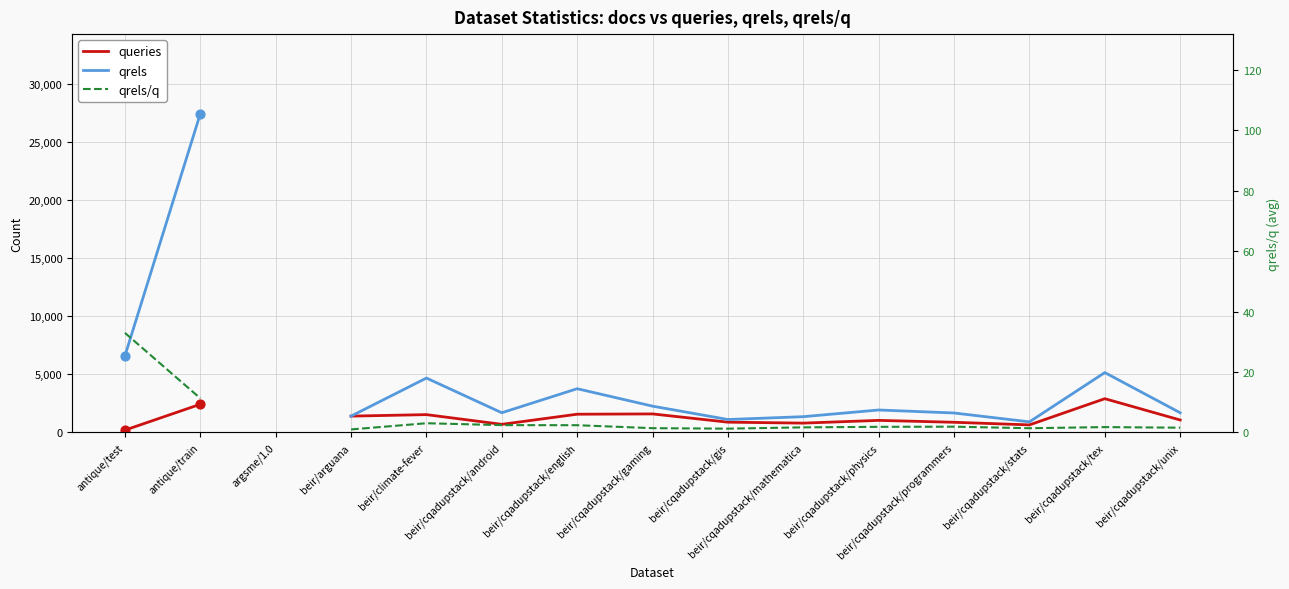

At which category is the sum across all series the highest?

antique/train